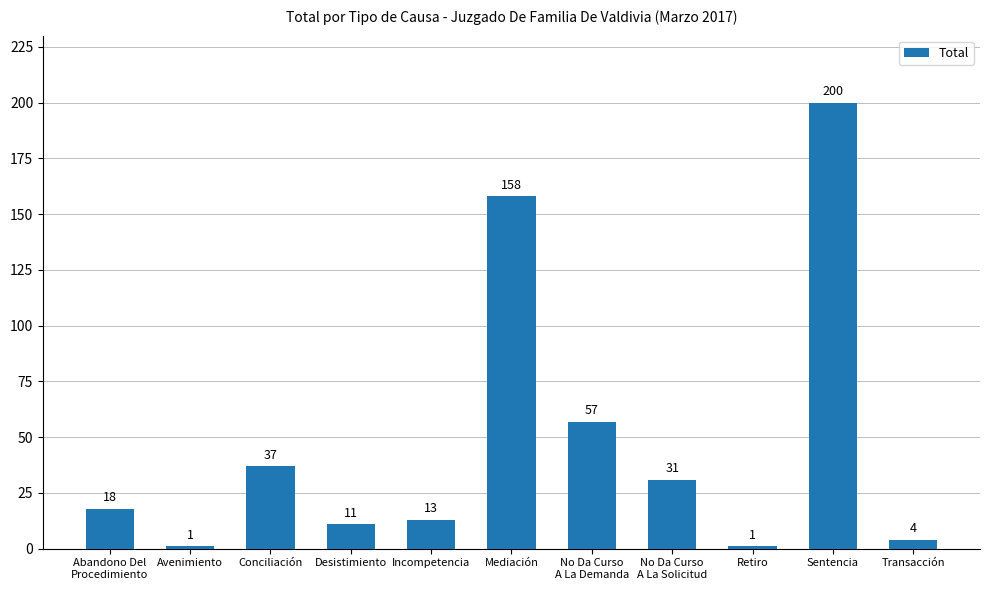

What is the label of the 11th bar from the left?

Transacción